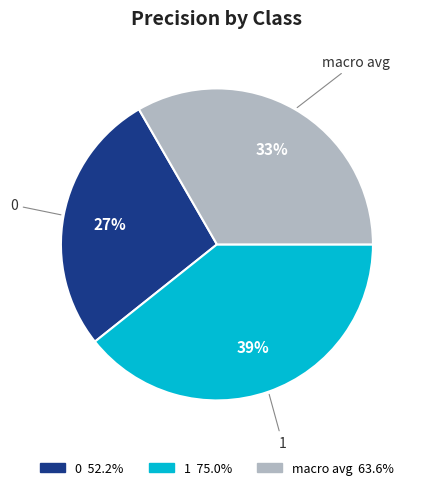

Is the sum of macro avg and 0 greater than half?

Yes